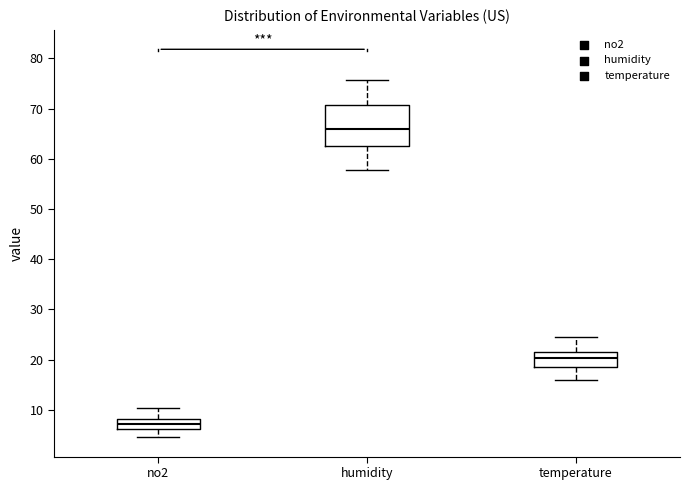

Where does the lower whisker of the box for no2 end on the y-axis? The values are not printed on the chart, so give them approximately, as read against the axis.

5